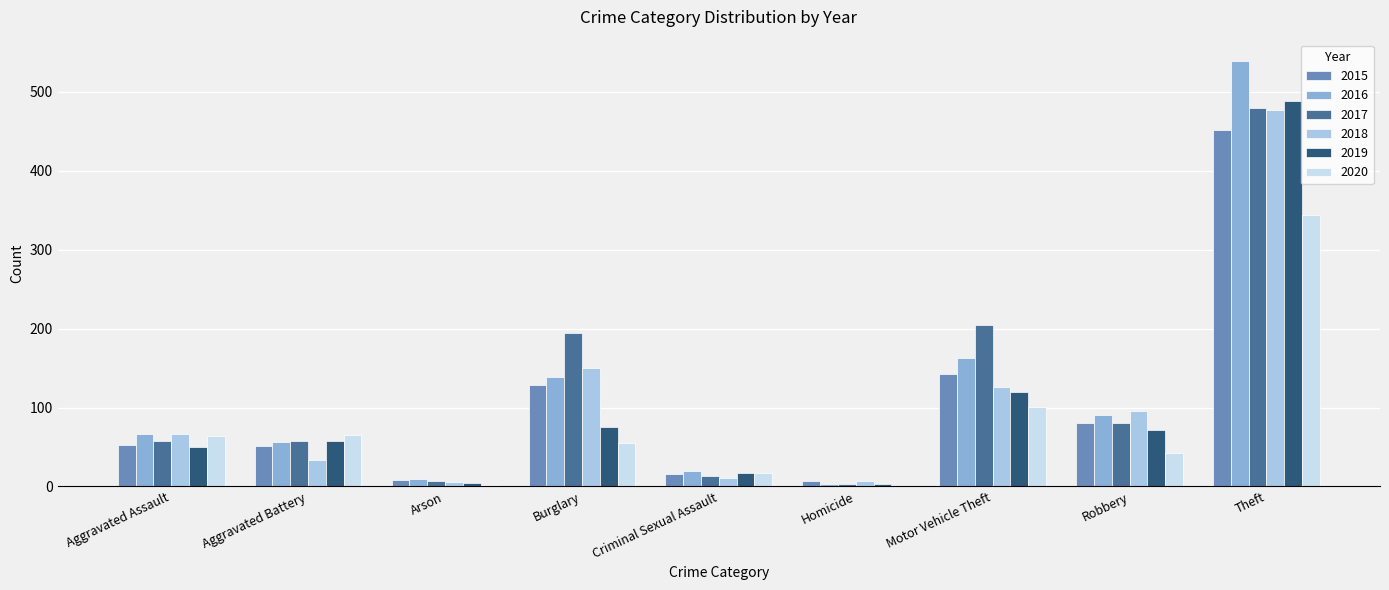

At which label is 2016 closest to 271?

Motor Vehicle Theft